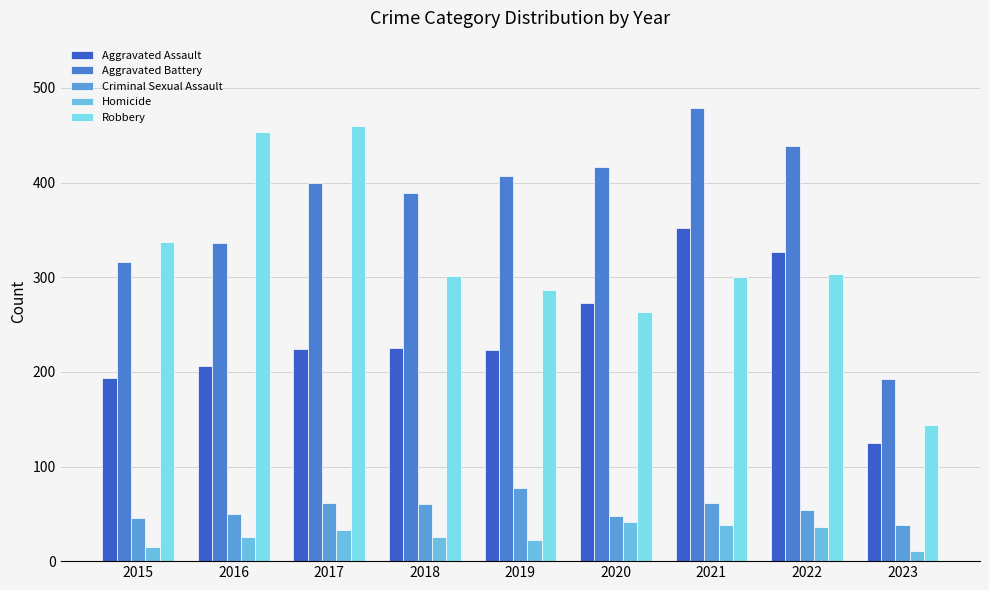

Reading right to left, extract all data points from this chart.

Aggravated Assault: 2023=125	2022=327	2021=352	2020=273	2019=223	2018=225	2017=224	2016=206	2015=194
Aggravated Battery: 2023=193	2022=439	2021=479	2020=416	2019=407	2018=389	2017=400	2016=336	2015=316
Criminal Sexual Assault: 2023=38	2022=54	2021=61	2020=48	2019=77	2018=60	2017=61	2016=50	2015=46
Homicide: 2023=11	2022=36	2021=38	2020=41	2019=22	2018=25	2017=33	2016=26	2015=15
Robbery: 2023=144	2022=303	2021=300	2020=263	2019=287	2018=301	2017=460	2016=454	2015=337